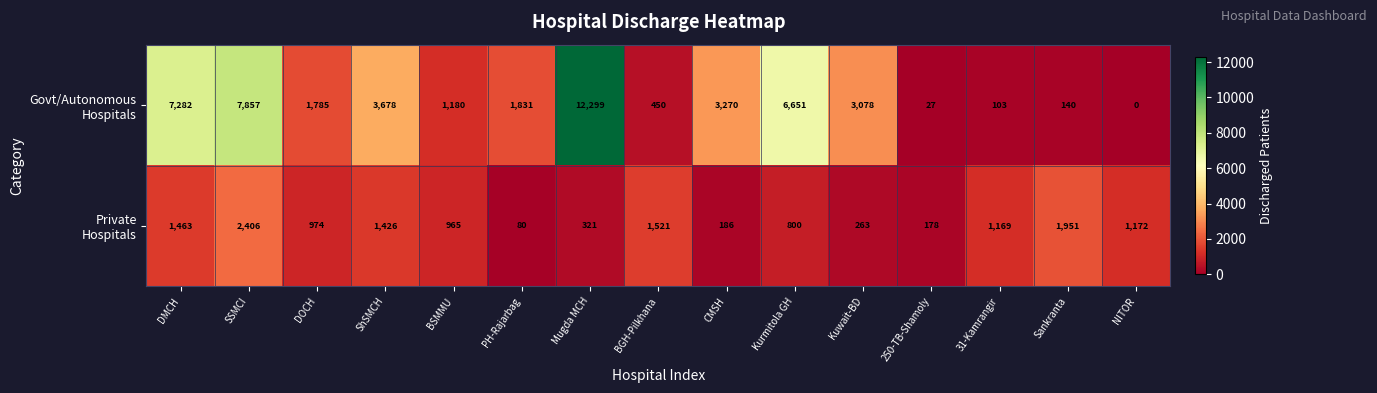

At how many categories does at least one series exceed 1635?

10